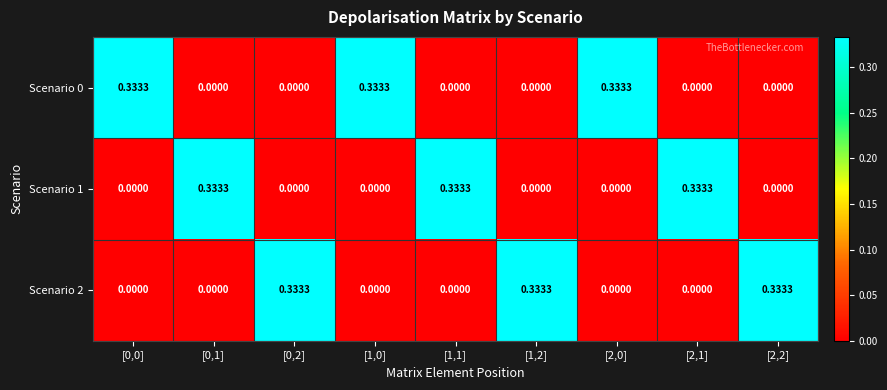

Count the number of categories in the chart.

9